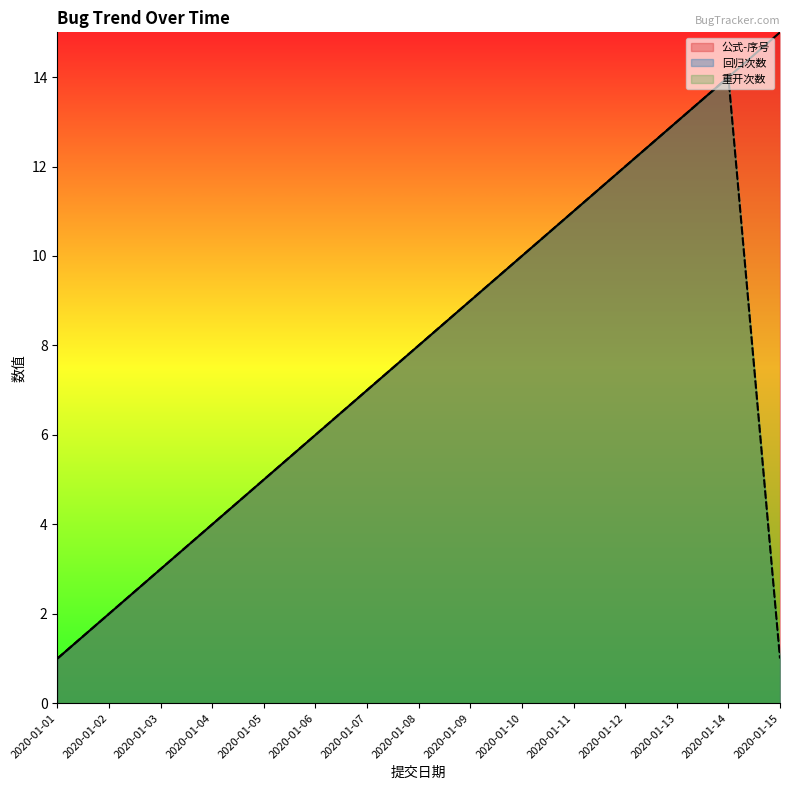

Does the chart display data point markers on the line(s)?

No